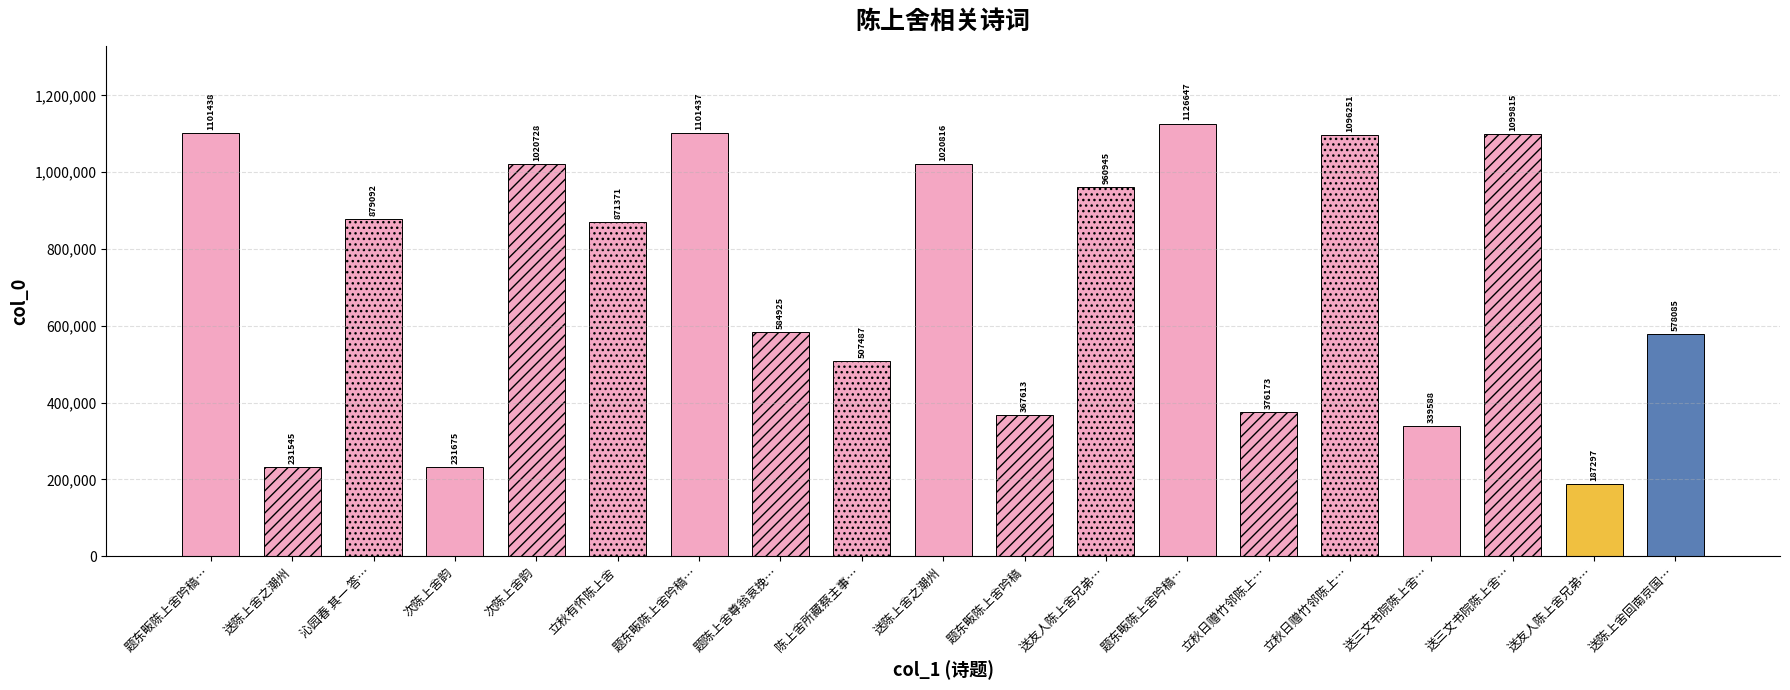

What is the sum of all values?

13682928